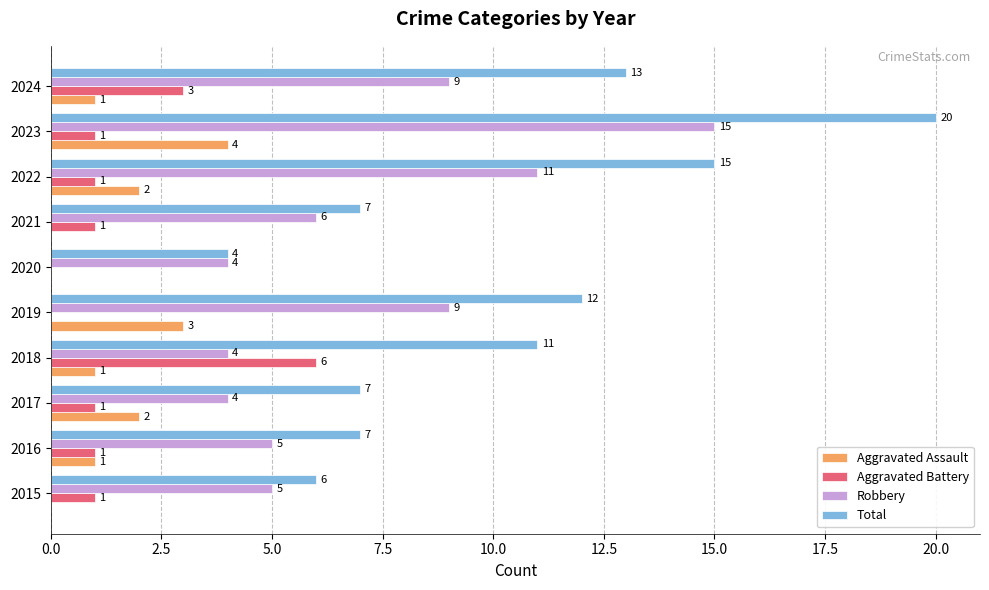

Count the number of categories in the chart.

10